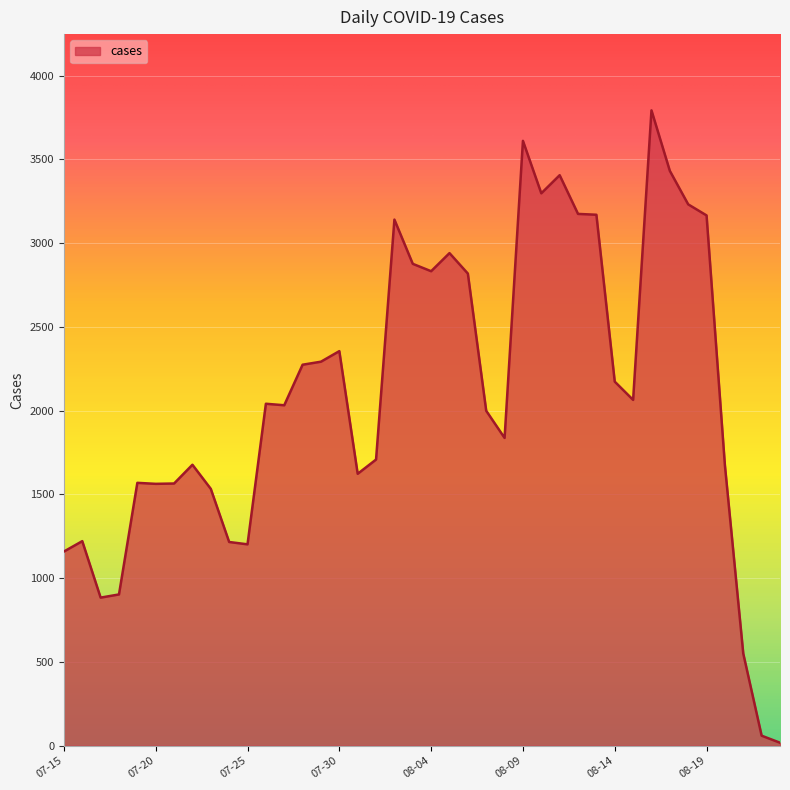

What is the difference between the maximum and minimum values?

3774